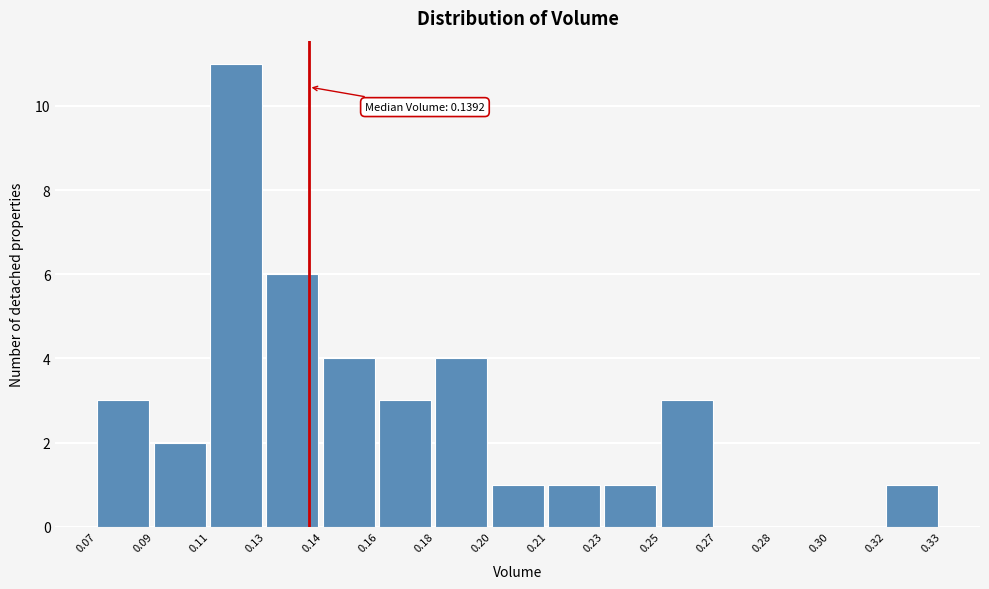

Reading left to right, extract all data points from this chart.

0.07=3	0.09=2	0.11=11	0.13=6	0.14=4	0.16=3	0.18=4	0.20=1	0.21=1	0.23=1	0.25=3	0.27=0	0.28=0	0.30=0	0.32=1